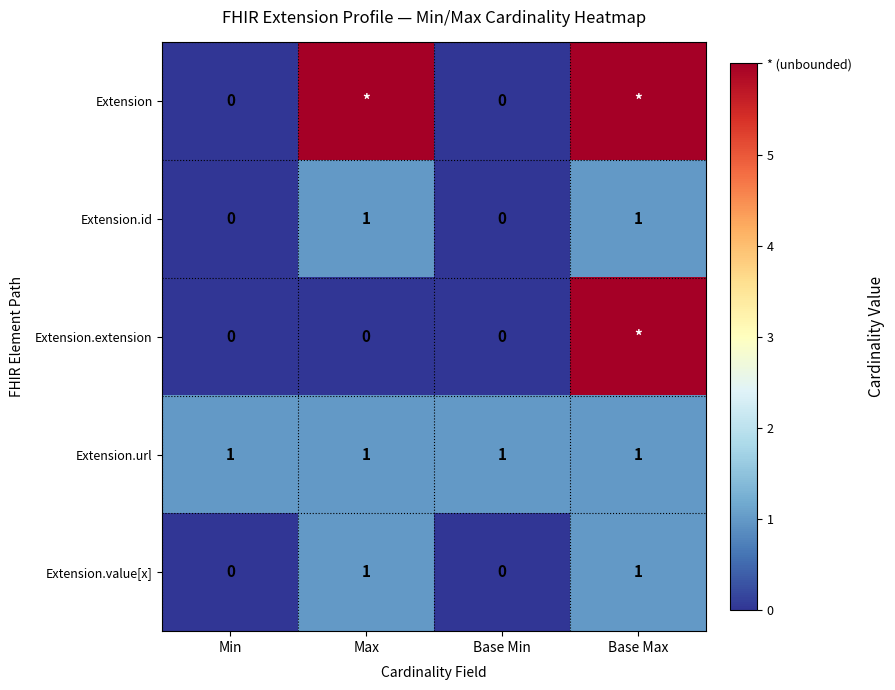

The value of Extension.url at Max is 1. True or false?

True